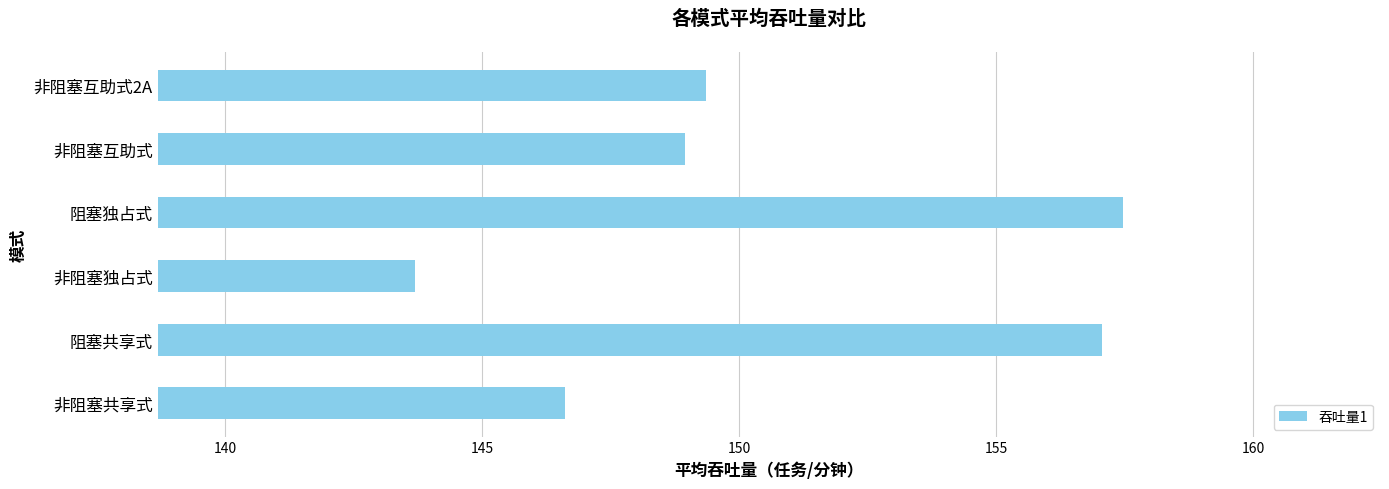

What is the maximum value shown in the chart?

157.5